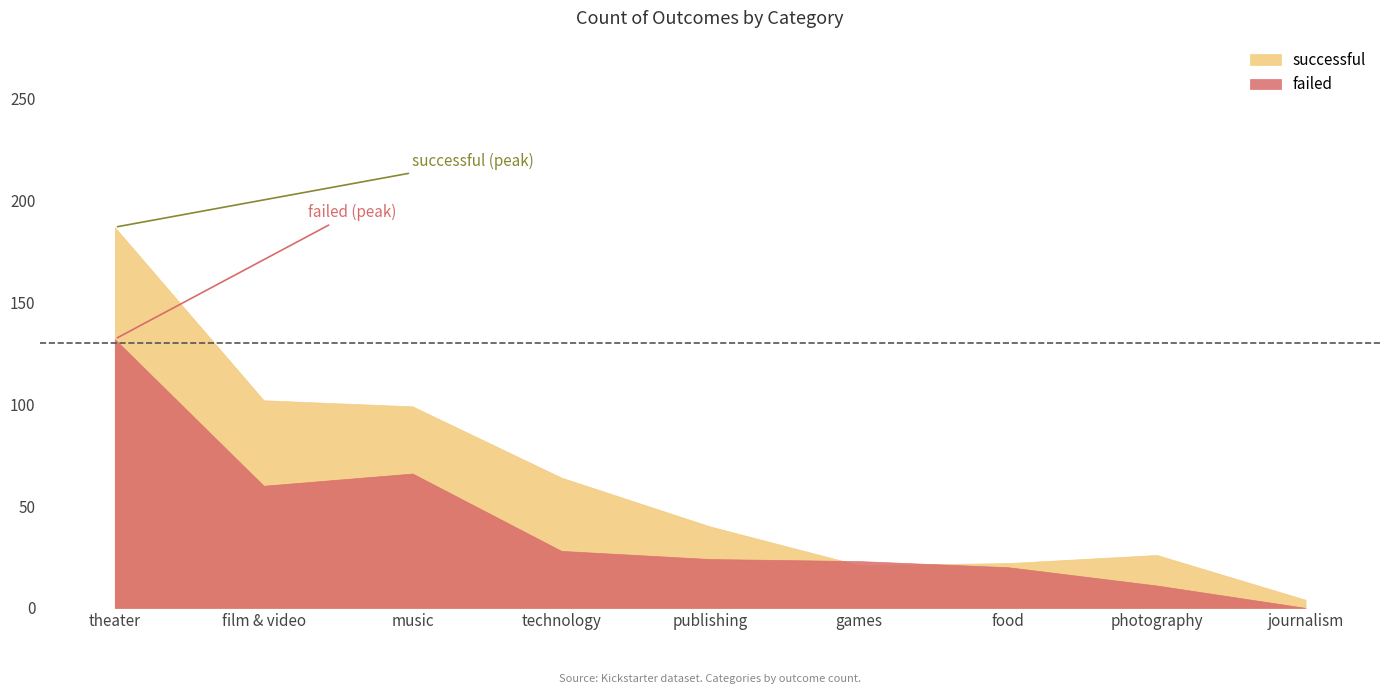

Reading left to right, list all the values displayed in this chart.

successful: theater=187	film & video=102	music=99	technology=64	publishing=40	games=21	food=22	photography=26	journalism=4
failed: theater=132	film & video=60	music=66	technology=28	publishing=24	games=23	food=20	photography=11	journalism=0